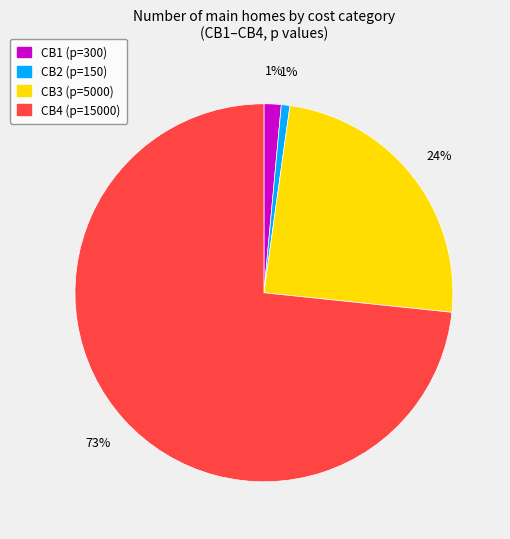

What percentage is the CB1 slice, to the nearest percent?

1%